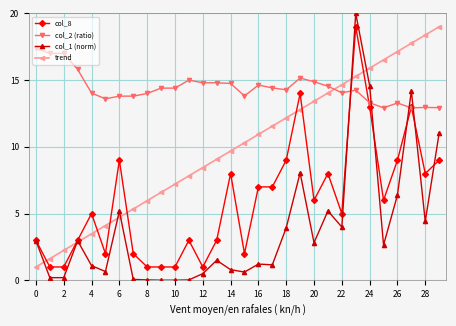

True or false: col_2 (ratio) has more than 0 interior local peaks.

True